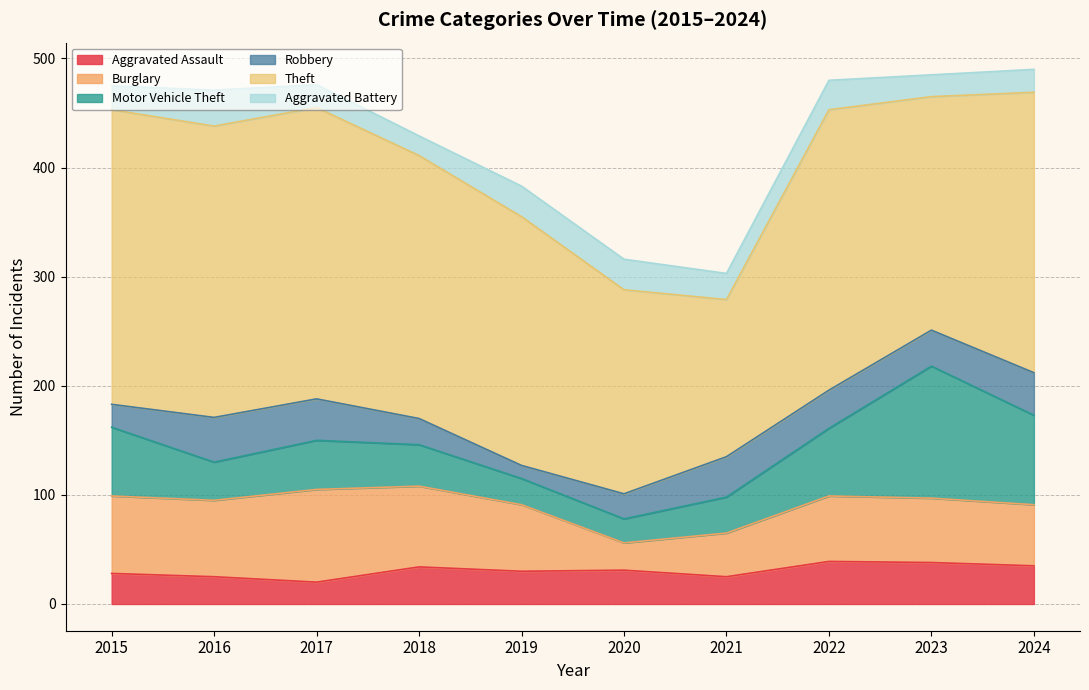

True or false: Aggravated Assault and Theft cross at least once.

False